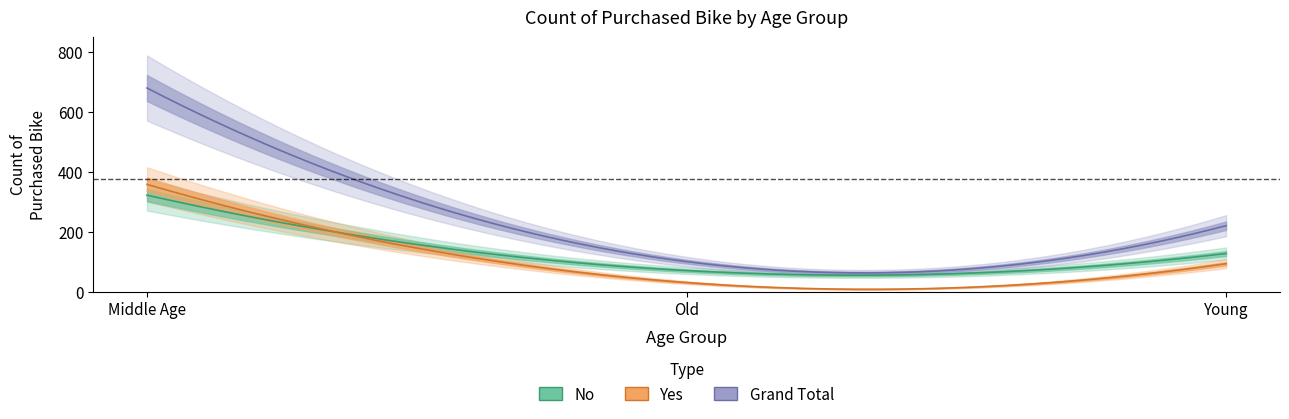

What is the greatest value displayed?

680